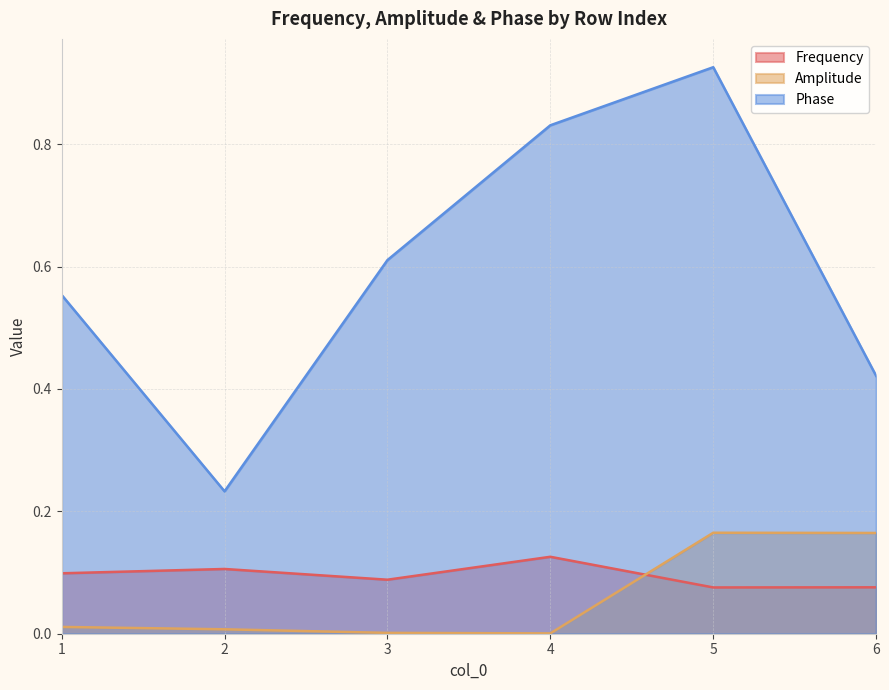

What is the spread (max minus min) of values at 5?

0.9